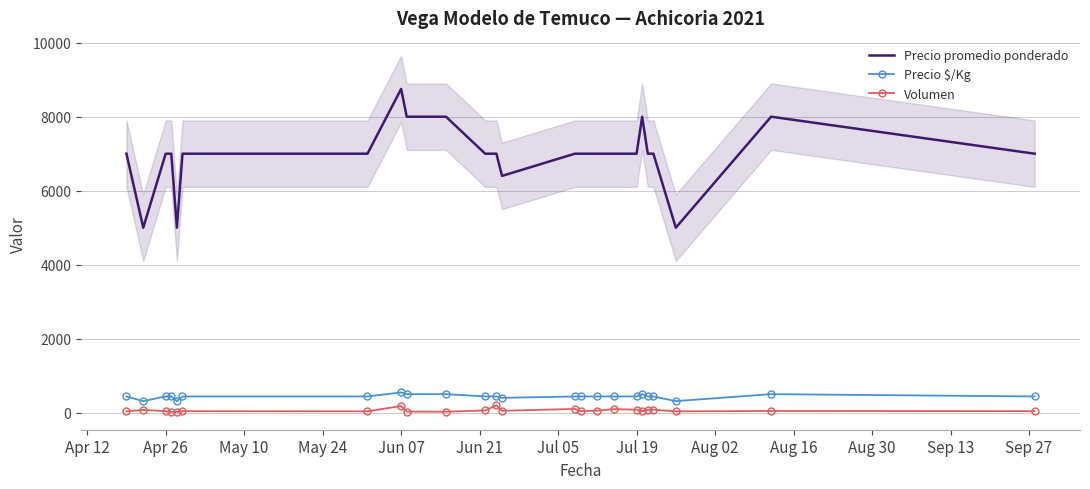

Reading right to left, what are all the values shown in this chart?

Precio promedio ponderado: 7000	8000	5000	7000	7000	8000	7000	7000	7000	7000	7000	6400	7000	7000	8000	8000	8750	7000	7000	5000	7000	7000	5000	7000
Precio $/Kg: 438	500	312	438	438	500	438	438	438	438	438	400	438	438	500	500	547	438	438	312	438	438	312	438
Volumen: 40	45	35	80	80	40	80	95	55	40	100	50	200	60	25	30	180	35	40	20	20	40	75	35